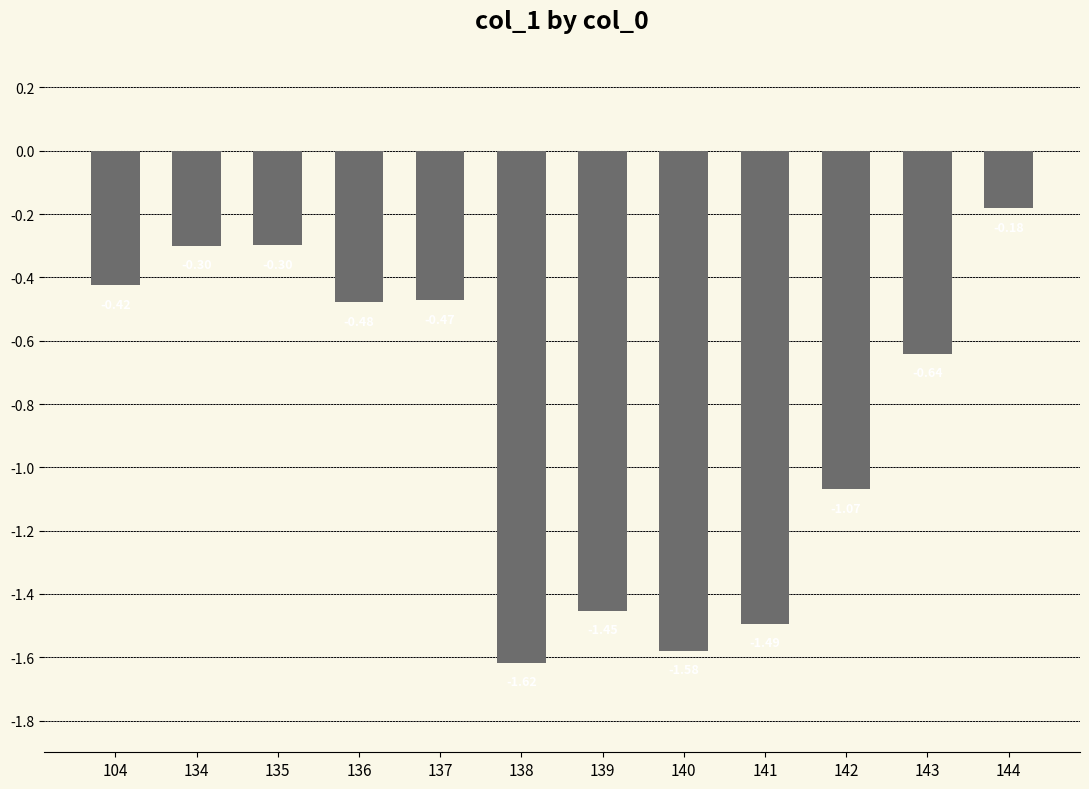

Which category has the lowest value across all series?

138